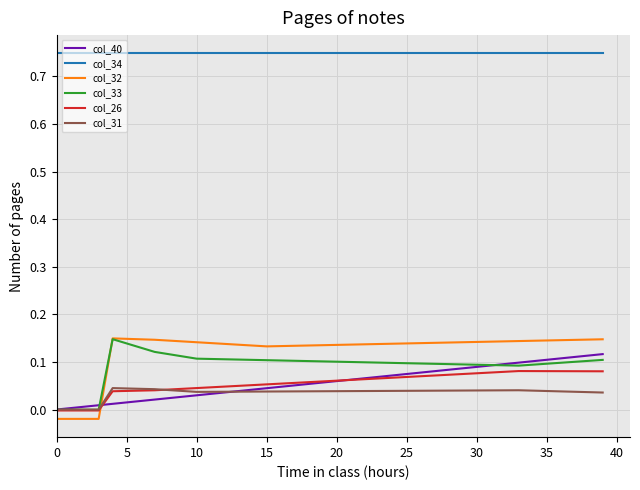

True or false: col_34 and col_40 cross at least once.

False